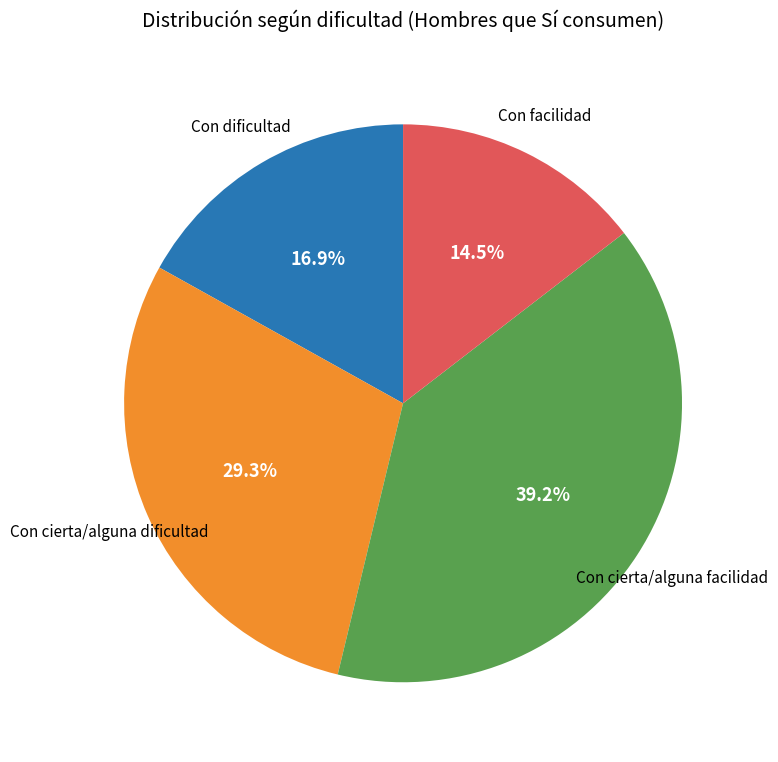

Is there a majority slice in this chart?

No